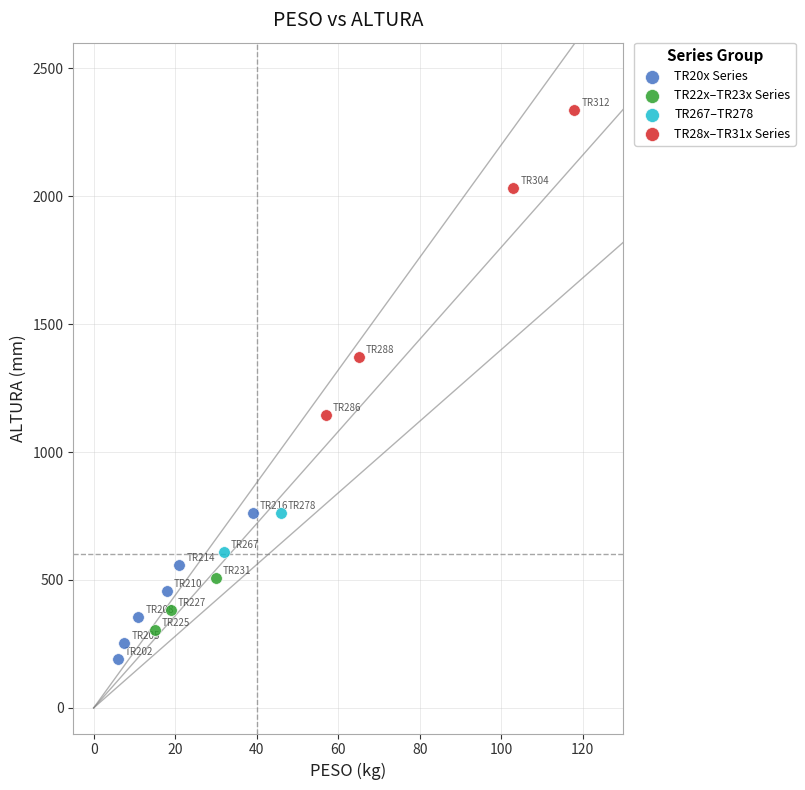

Which series reaches the maximum Y coordinate?

TR28x–TR31x Series